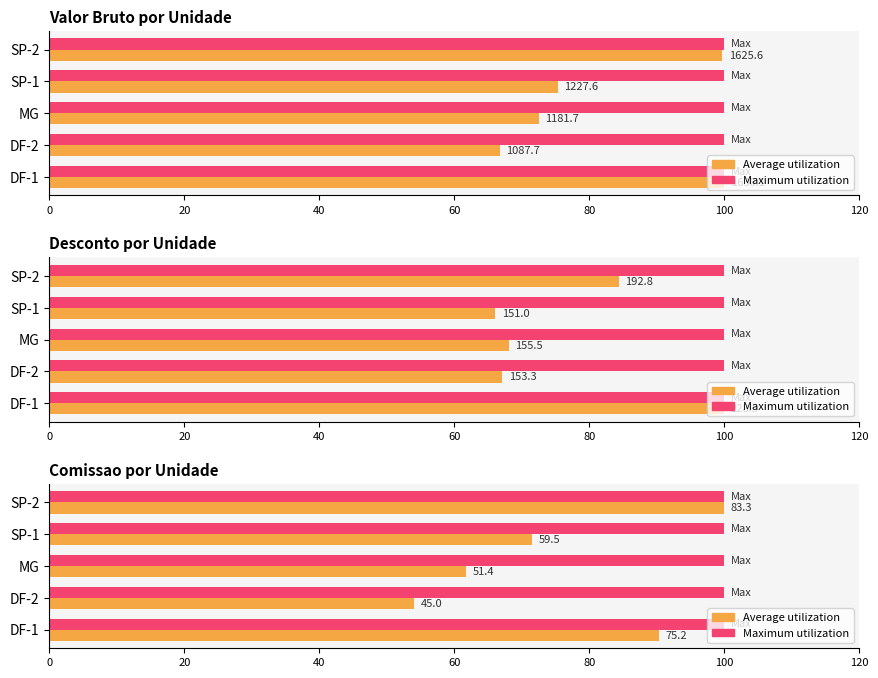

Is it true that Maximum utilization equals 0.2 at 20?

False